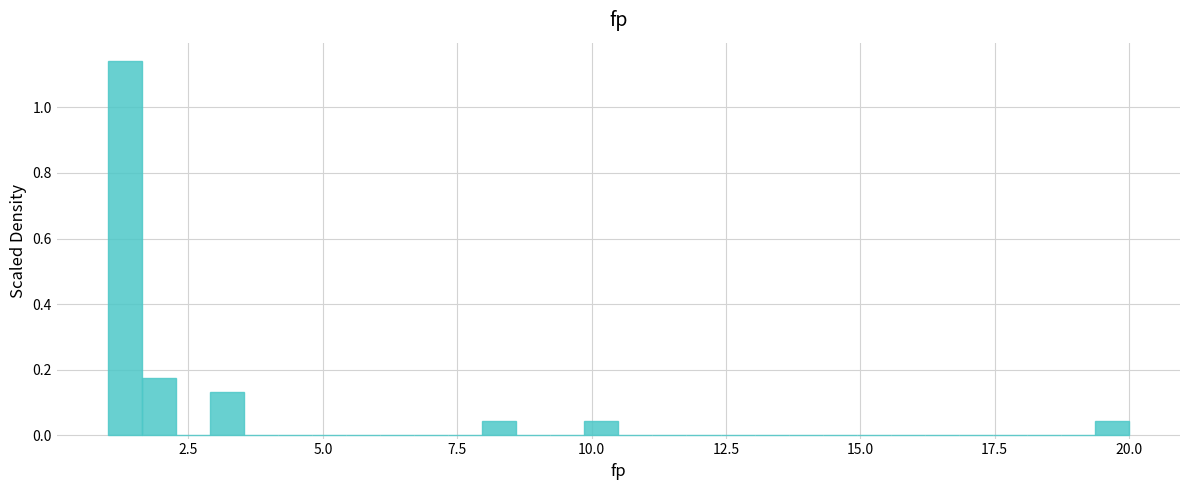

Around what value on the x-axis is the tallest bar? Give the approximate position of its centre, as read against the axis.

1.5